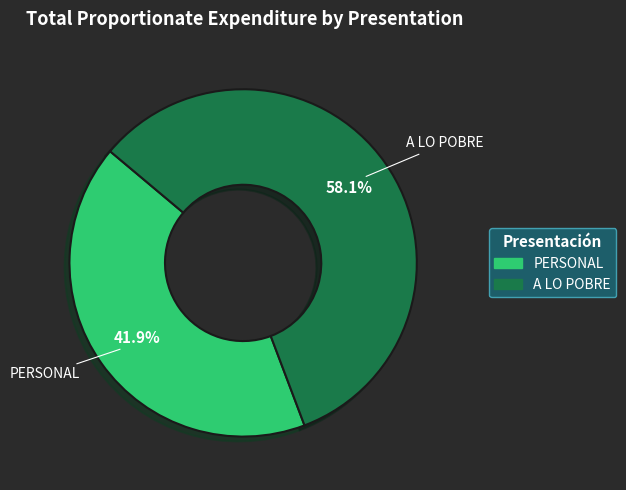

Combined, what portion of the pie is A LO POBRE and PERSONAL?

100.0%